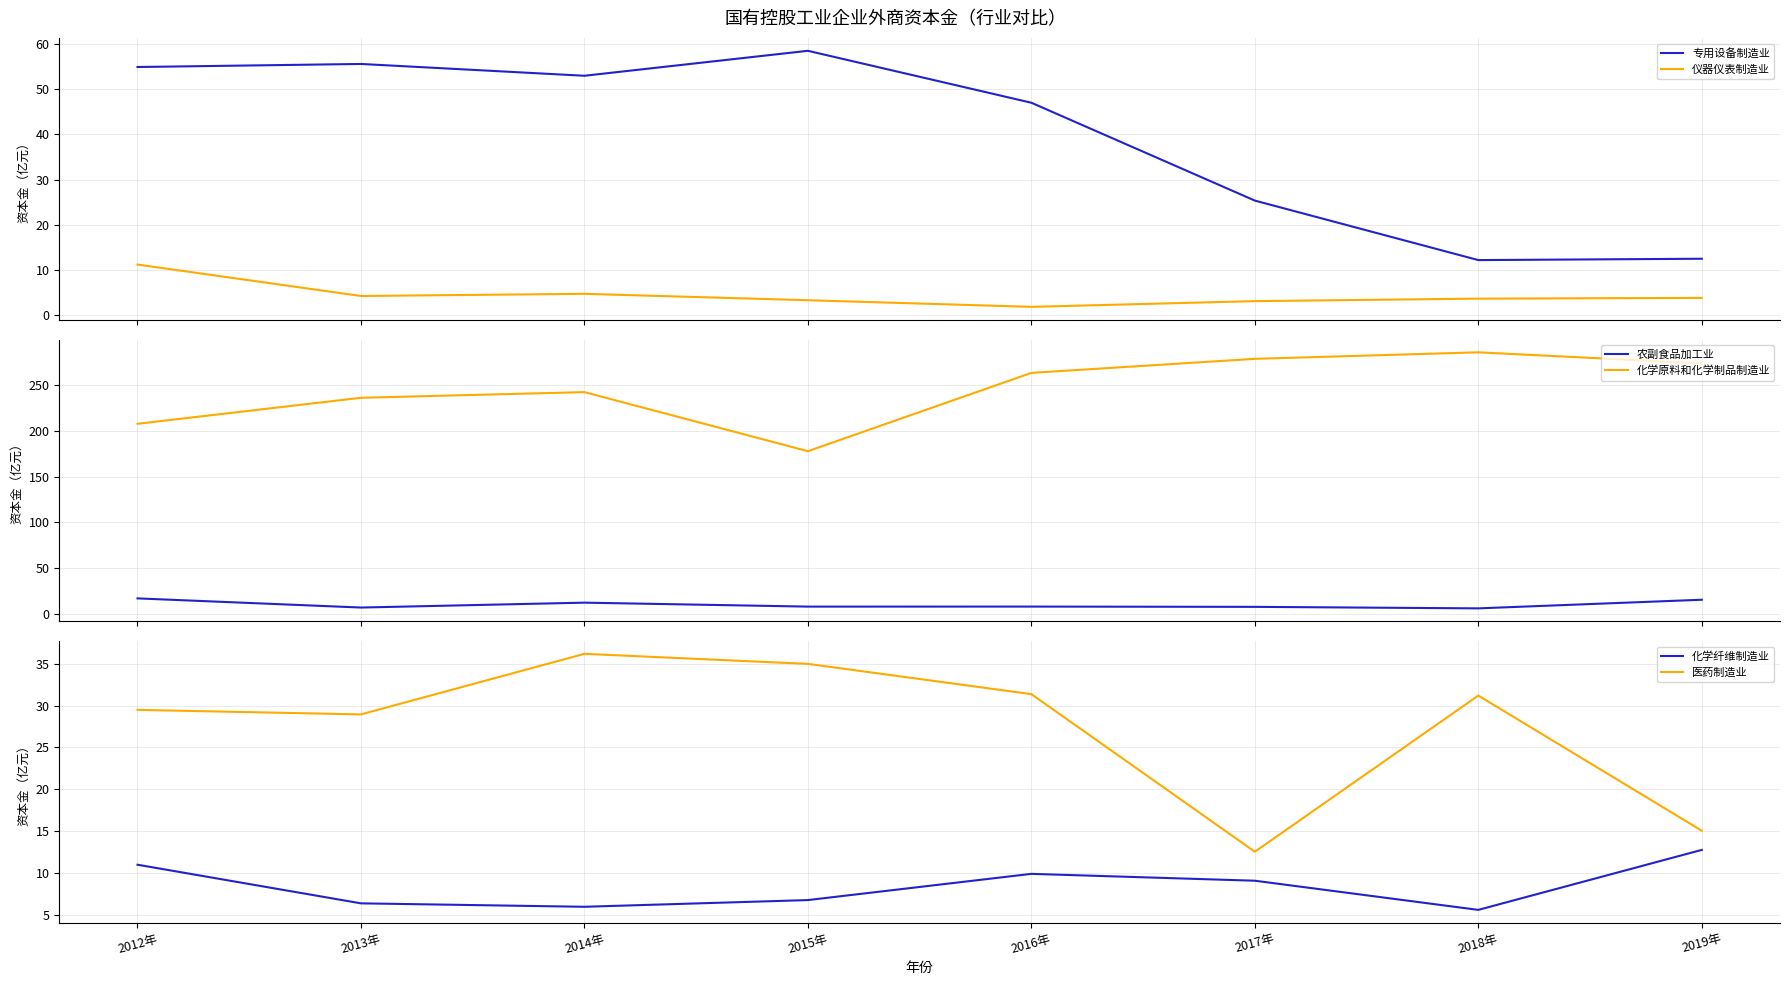

Reading left to right, transcribe all the data shown in this chart.

专用设备制造业: 55.0	55.6	53.0	58.6	47.0	25.3	12.1	12.4
仪器仪表制造业: 11.1	4.1	4.6	3.2	1.7	3.0	3.5	3.7
农副食品加工业: 17.1	7.0	12.4	8.1	8.1	7.8	6.2	15.6
化学原料和化学制品制造业: 207.7	236.2	242.3	177.8	263.4	278.7	285.8	273.7
化学纤维制造业: 11.0	6.4	6.0	6.8	9.9	9.1	5.6	12.8
医药制造业: 29.5	28.9	36.2	35.0	31.4	12.6	31.2	15.1